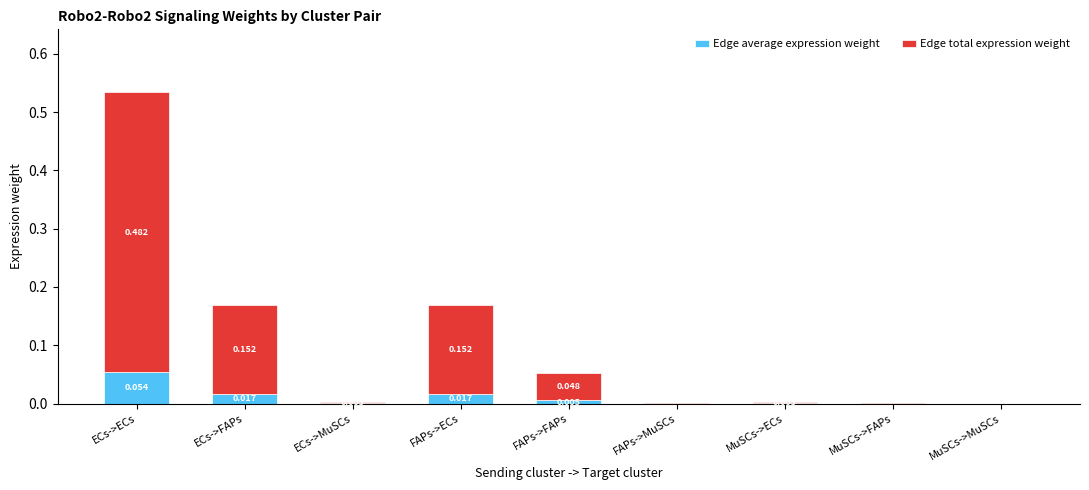

At which category is the sum across all series the highest?

ECs->ECs